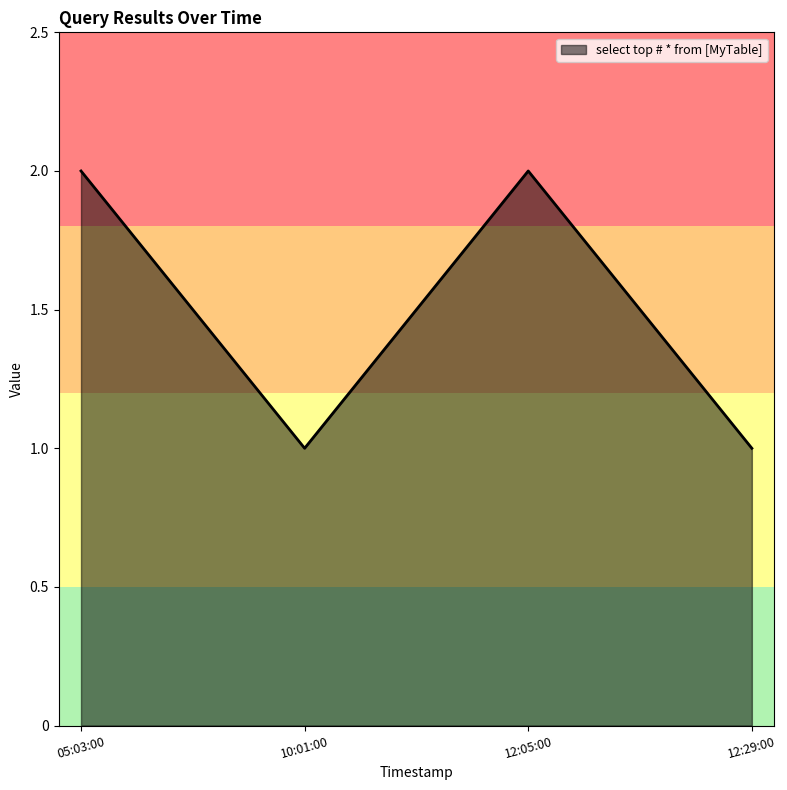

Reading right to left, transcribe all the data shown in this chart.

1	2	1	2